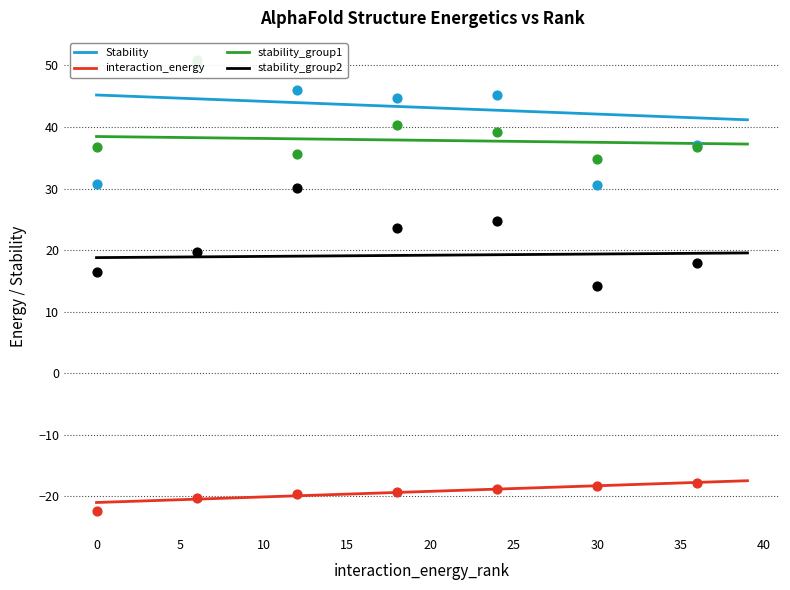

Is it true that interaction_energy equals -20.5 at 5?

True